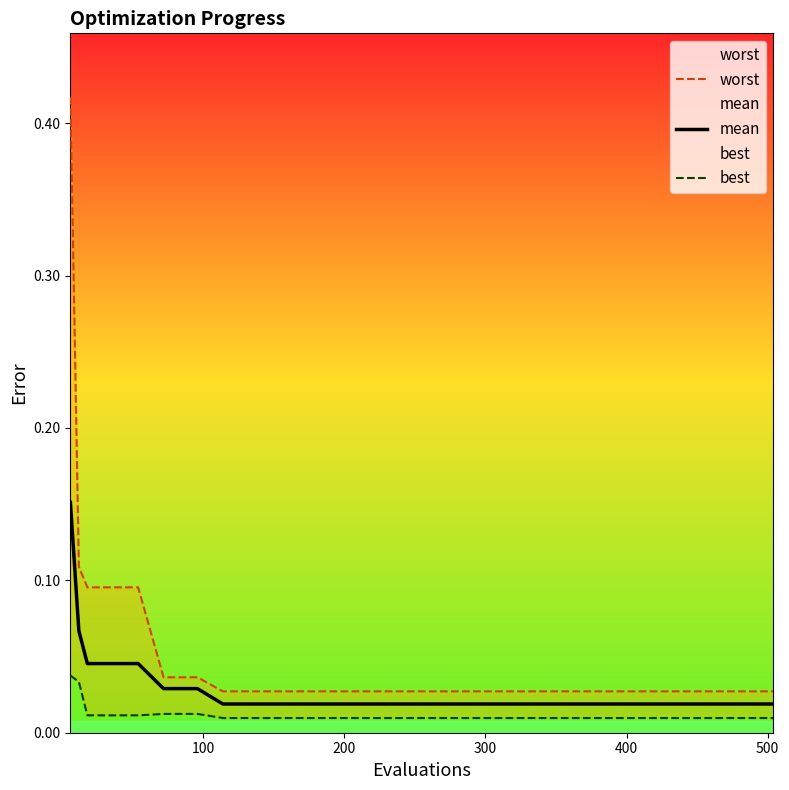

Count the number of categories in the chart.

19